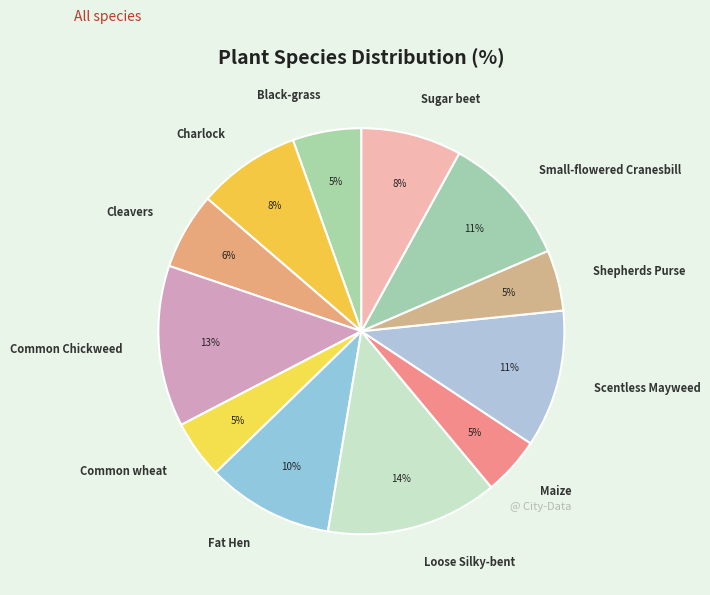

Which category has the biggest portion of the pie?

Loose Silky-bent